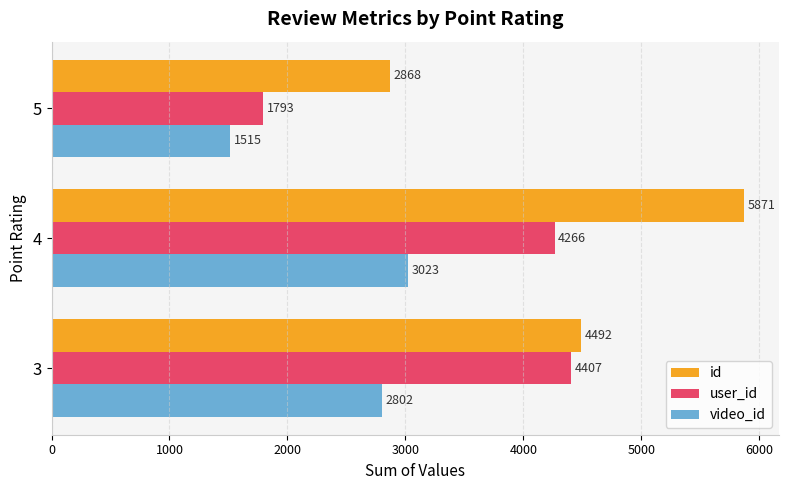

At how many categories does at least one series exceed 2131?

3